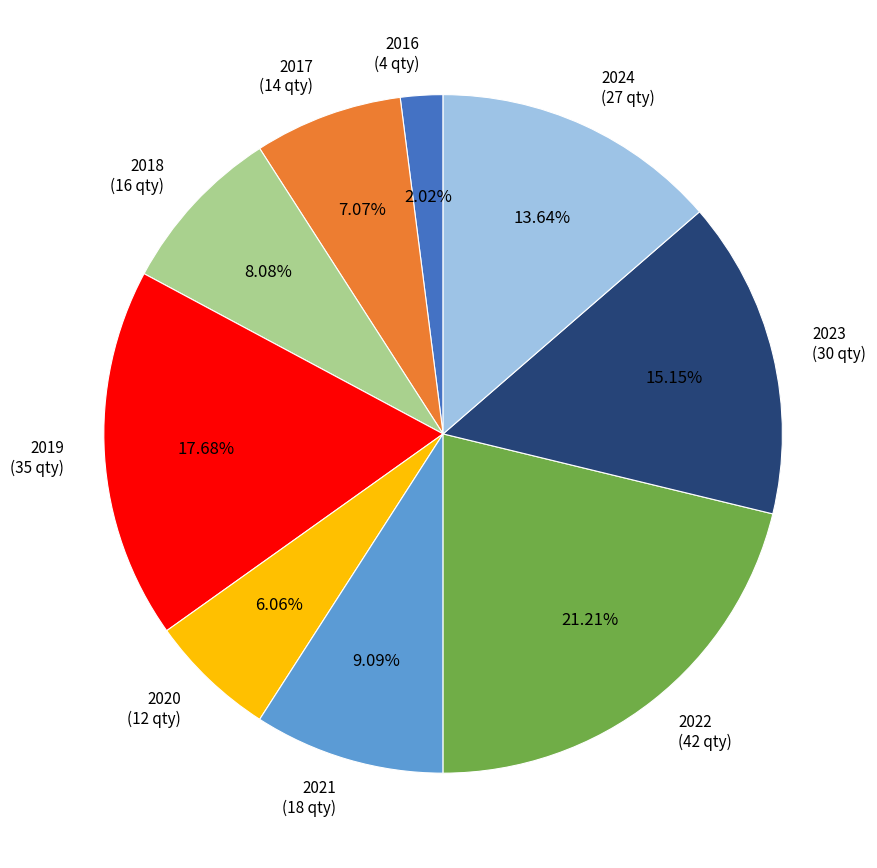

How many slices are in this pie chart?

9